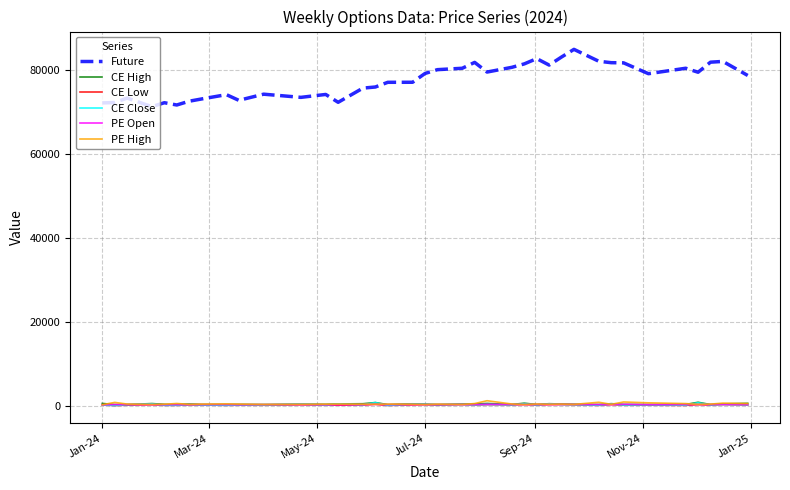

Which series has the widest spread of values?

Future